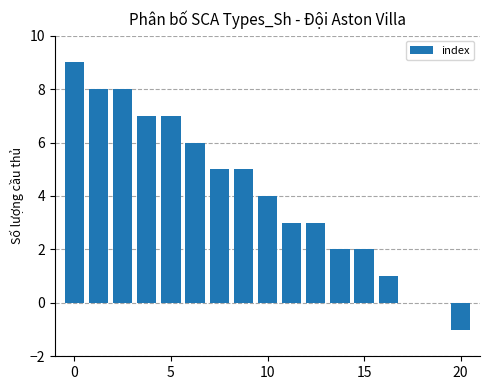

What is the greatest value displayed?

9